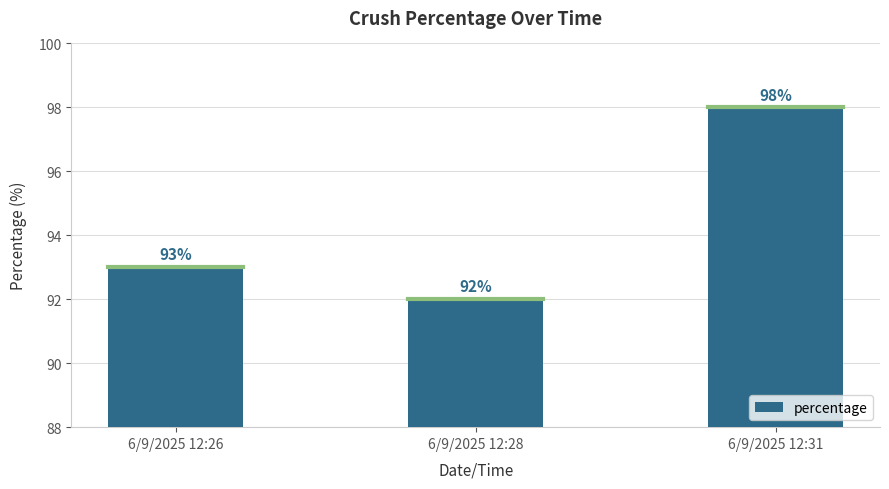

Which category has the lowest value across all series?

6/9/2025 12:28